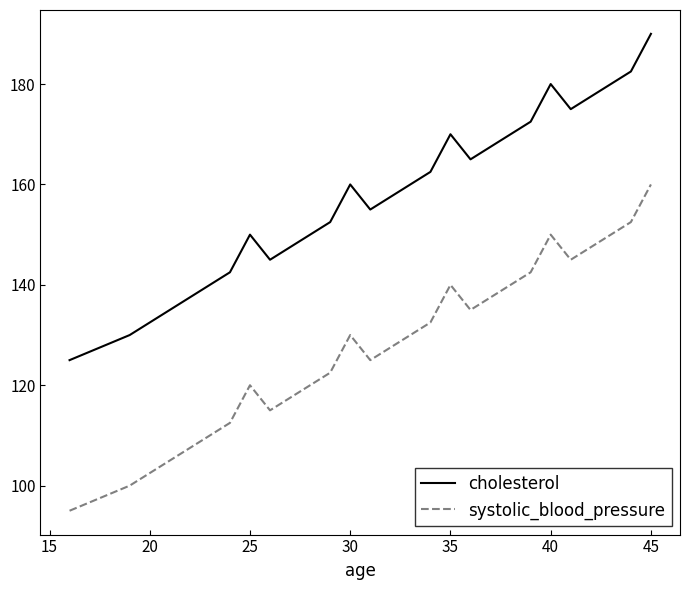

Which series has the largest total across all categories?

cholesterol